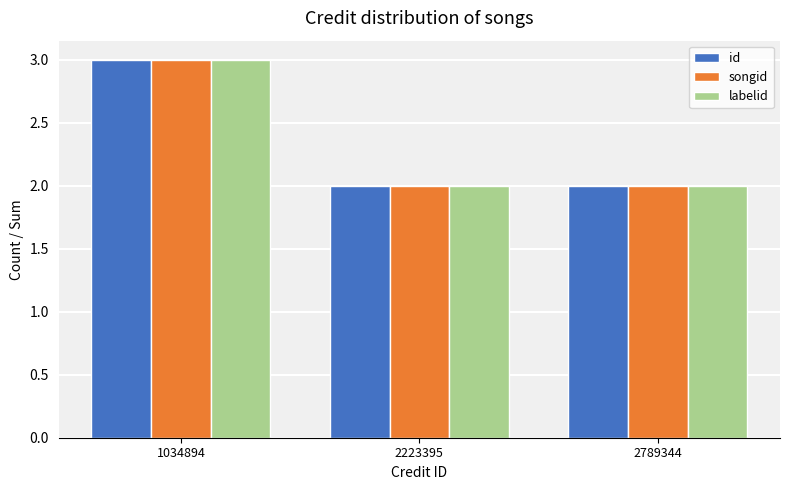

Is it true that id equals 2 at 2223395?

True